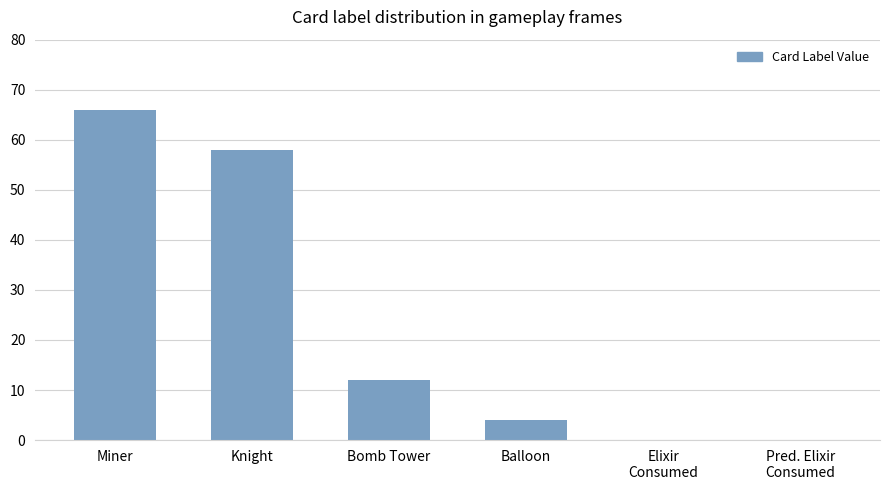

Where is the data nearest to the value 33?

Bomb Tower